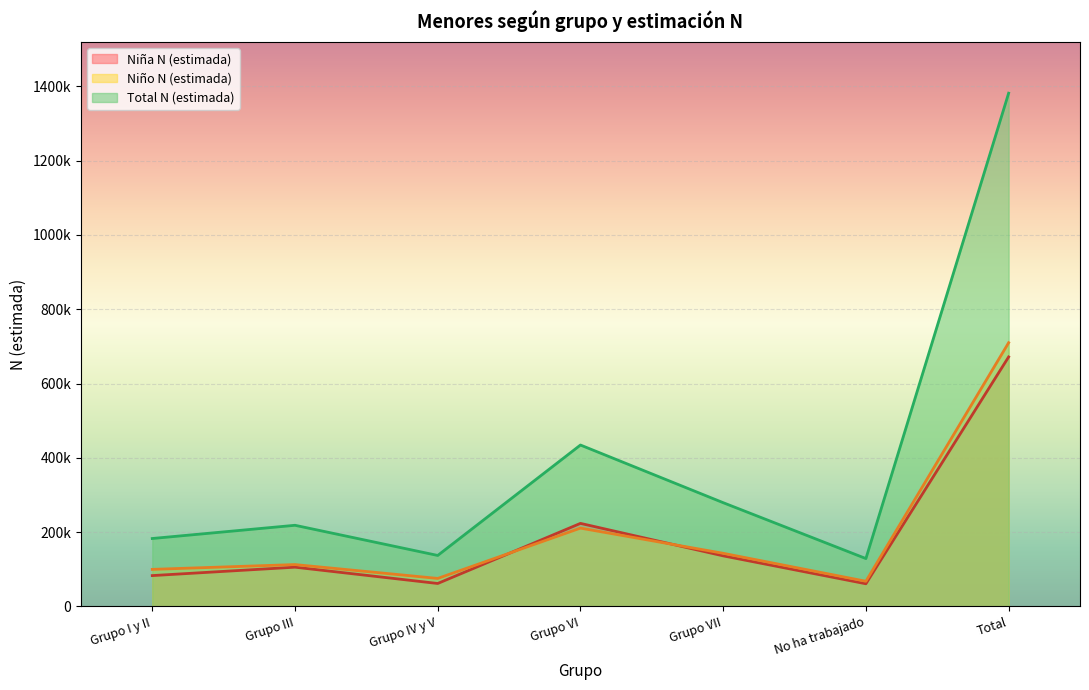

How many interior local peaks does the Niña N (estimada) series have?

2